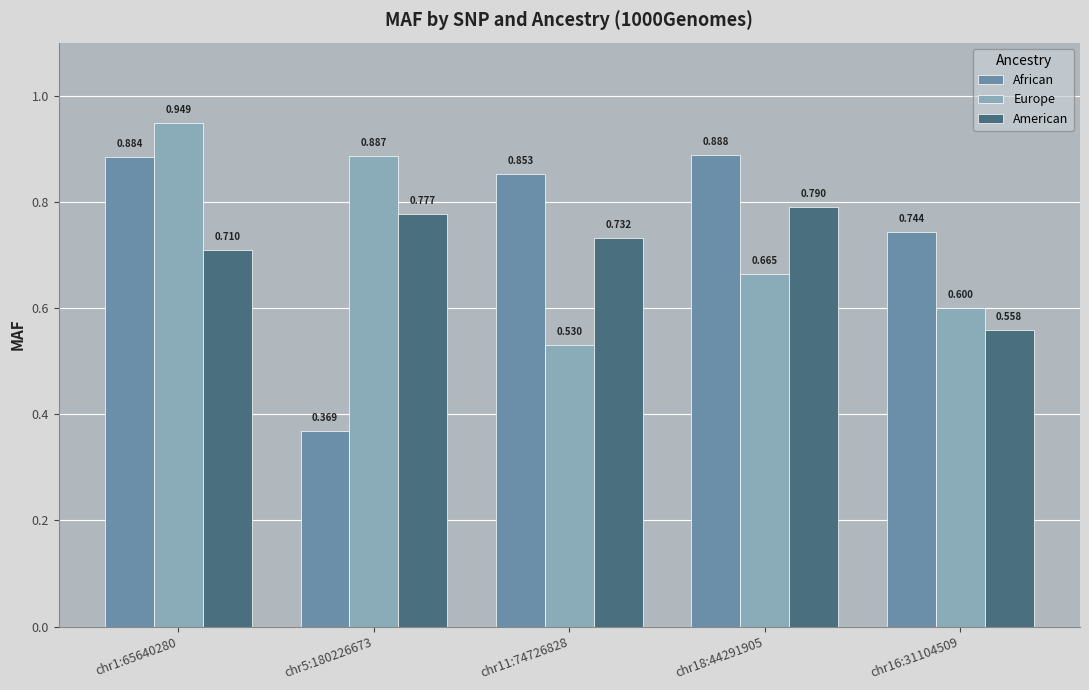

How many bars are there in each group?

3